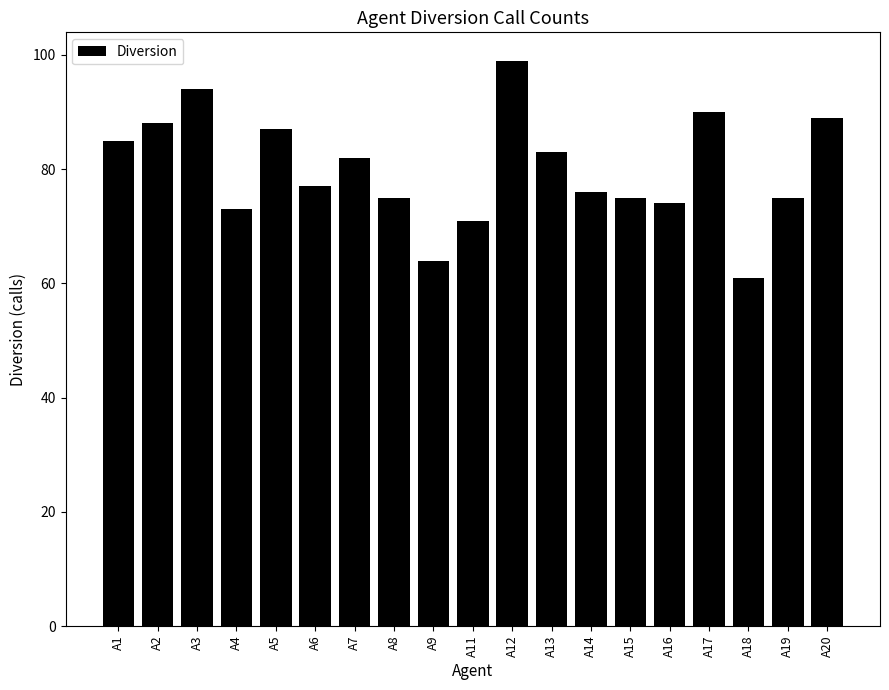

What is the value of the 18th bar from the left?

75